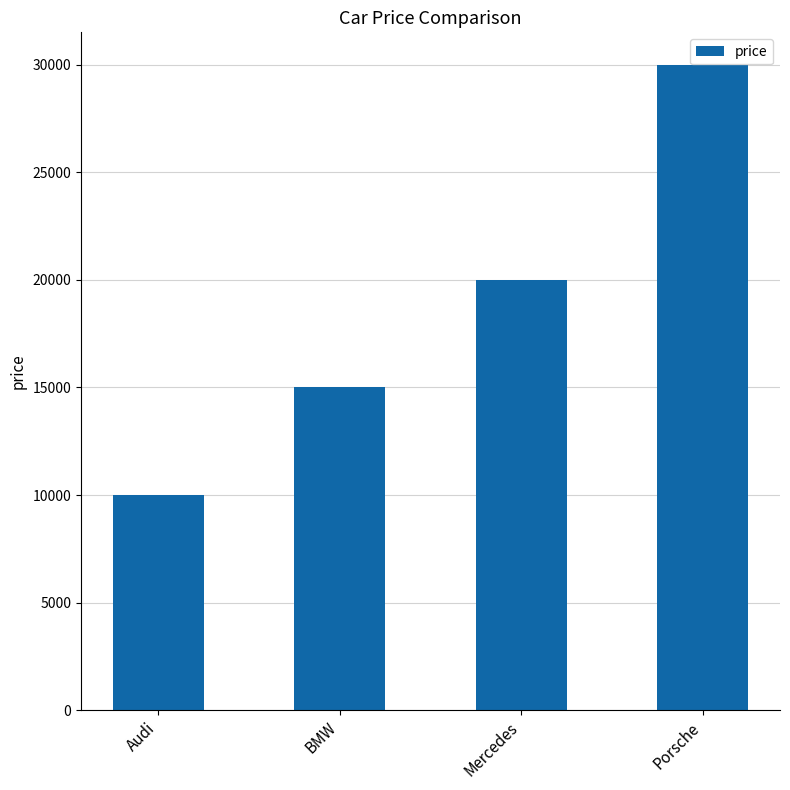

At which label is the value closest to 20000?

Mercedes